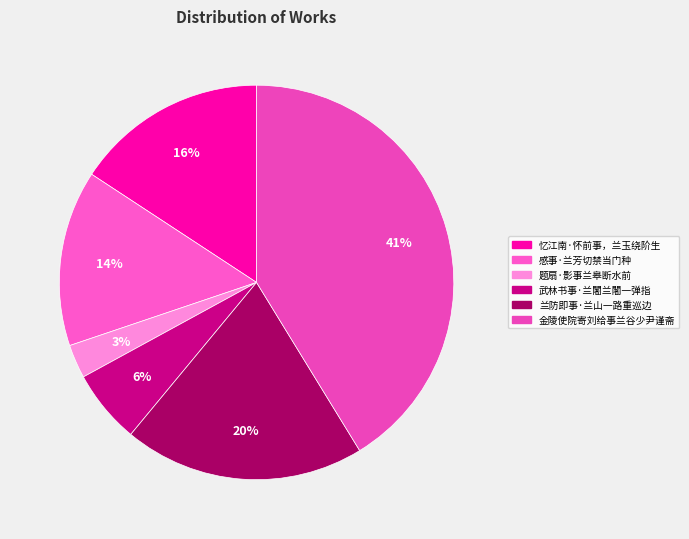

True or false: 忆江南·怀前事，兰玉绕阶生 accounts for 16% of the total.

True